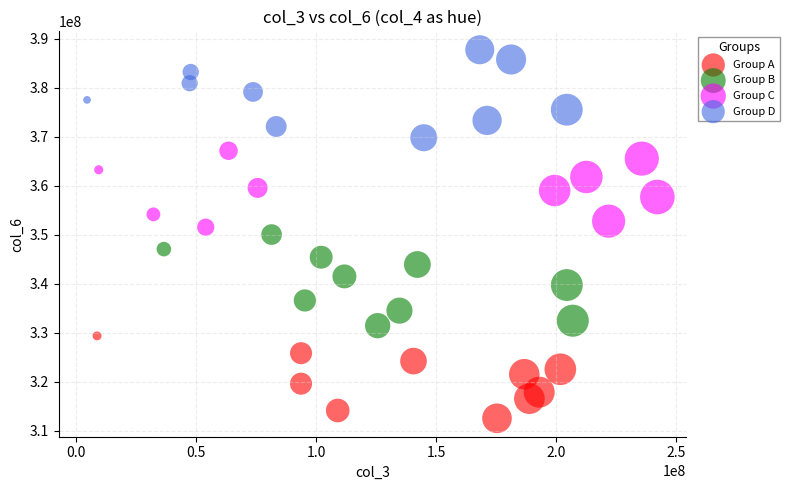

Which series has the widest spread of Y values?

Group B